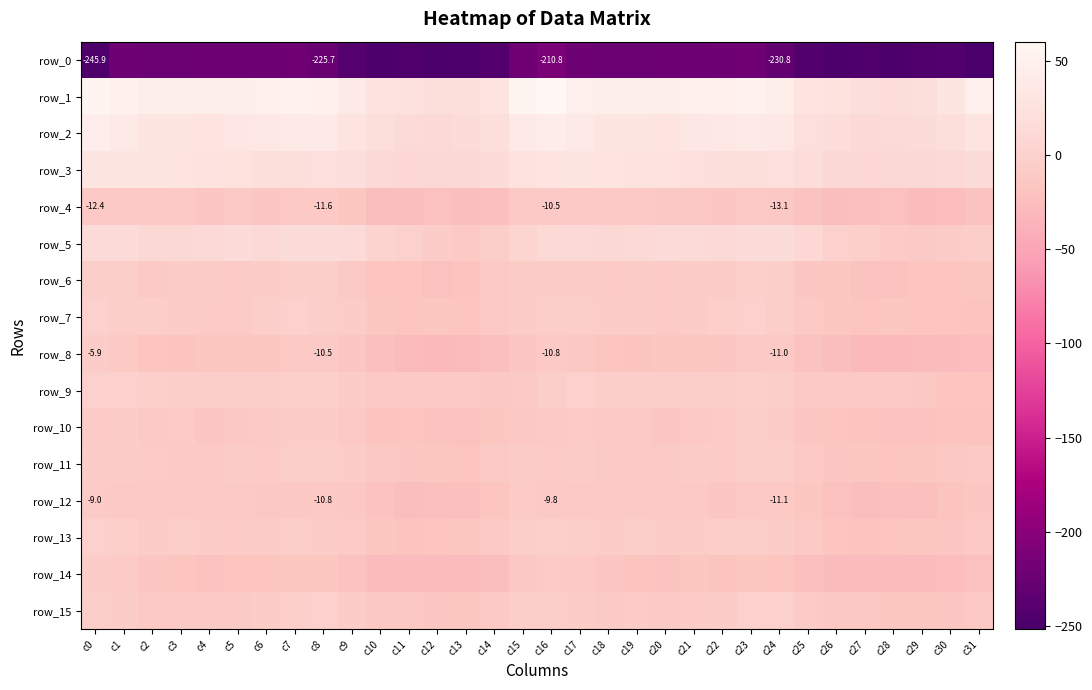

What is the difference between the maximum and minimum values in the row_9 series?

18.1